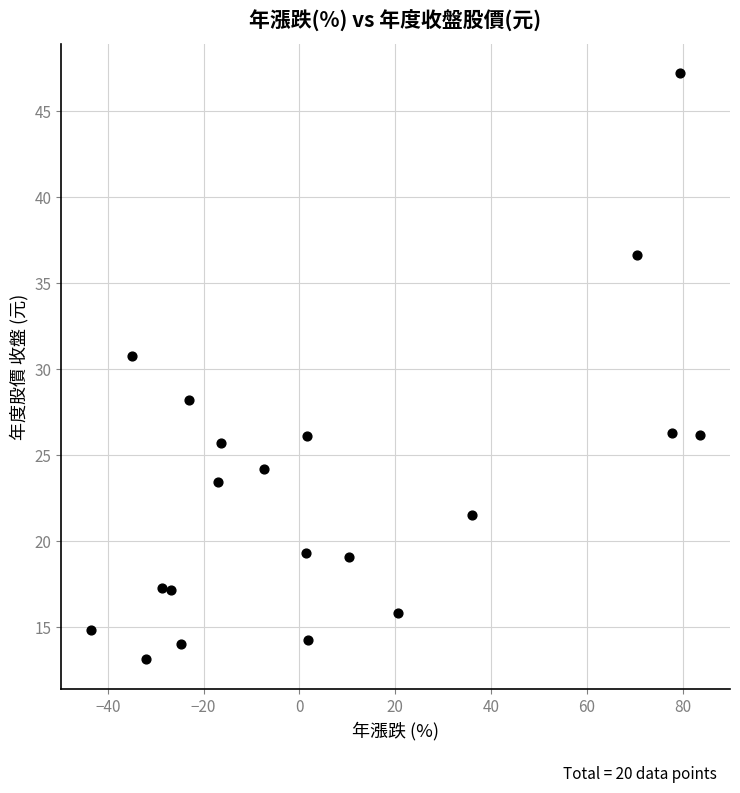

What Y value in the scatter plot is closest to 30?

30.8